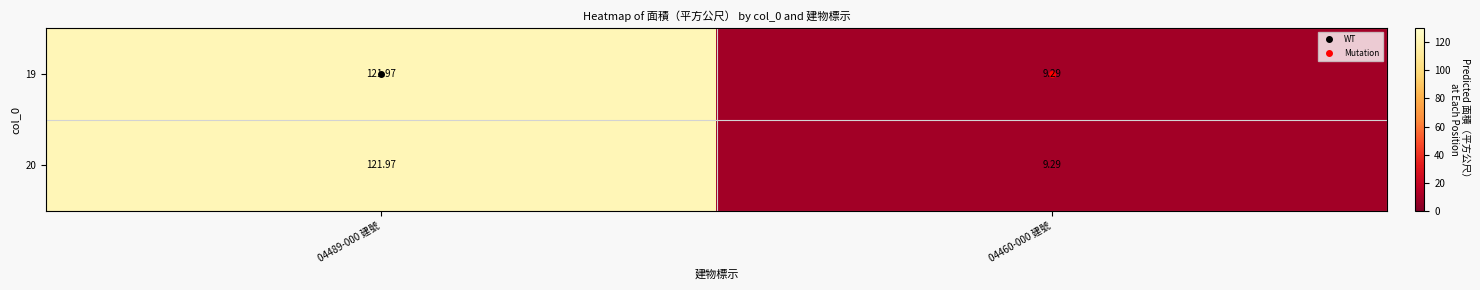

Is the value of 20 at 04460-000 建號 greater than the value of 19 at 04489-000 建號?

No